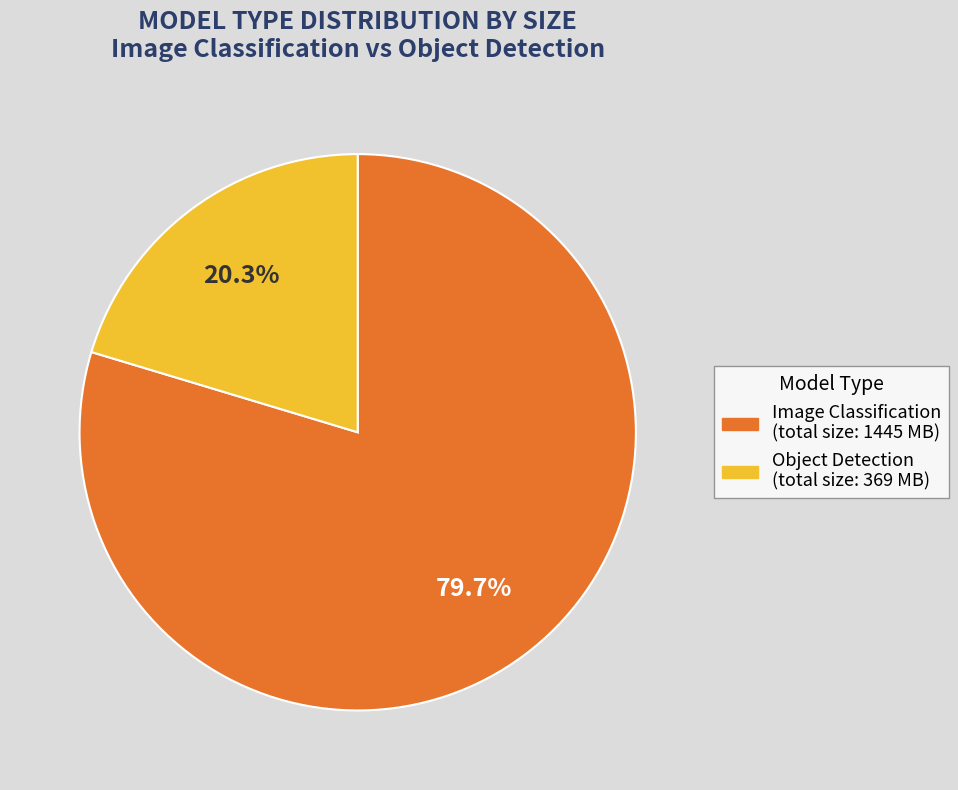

To the nearest percent, what percentage of the pie is Object Detection?

20%